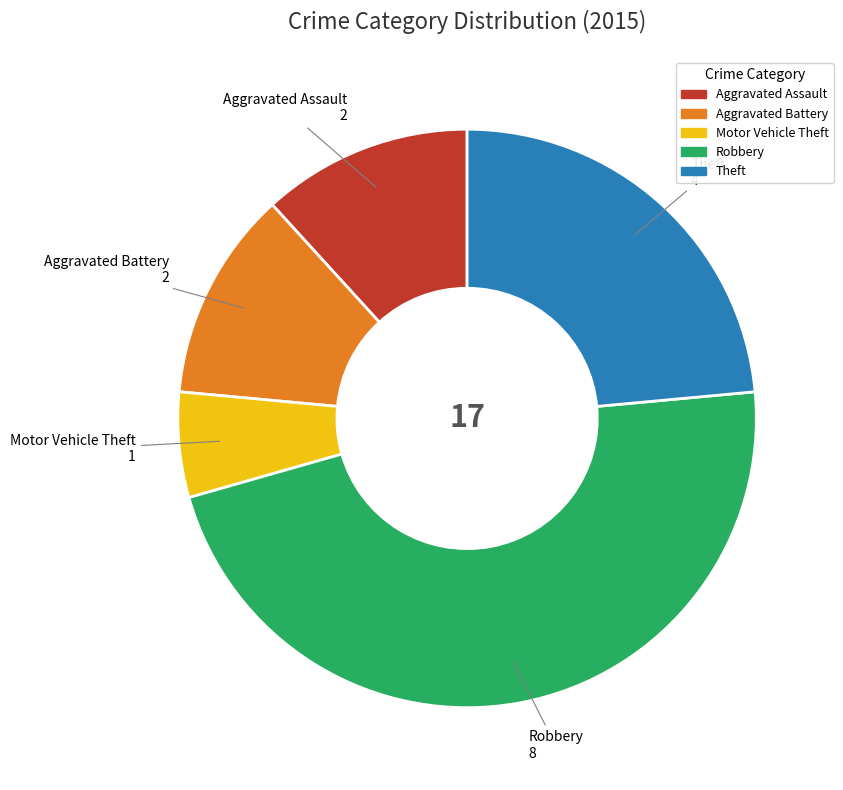

The Robbery slice represents 47% of the pie. True or false?

True